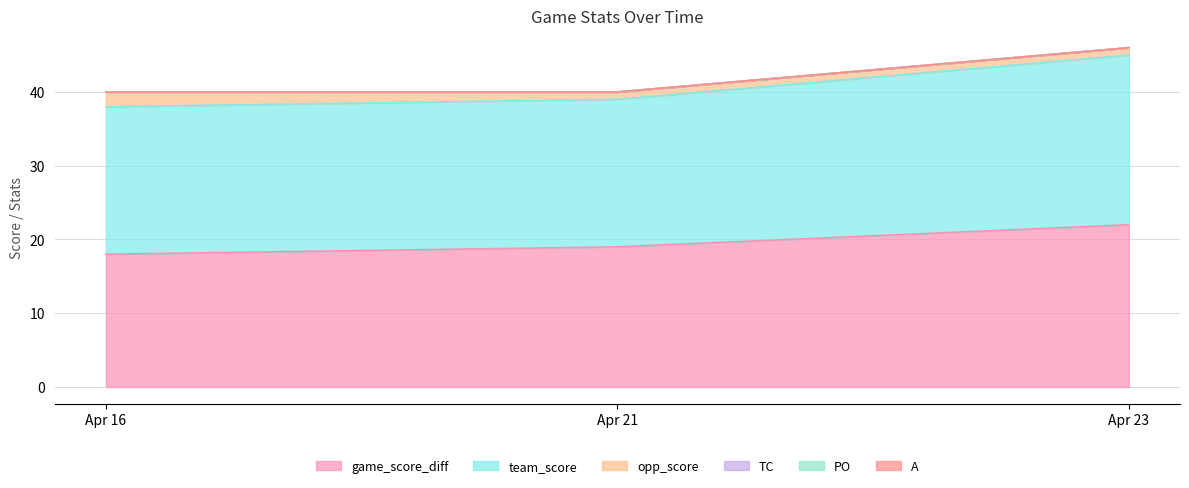

Reading left to right, transcribe all the data shown in this chart.

game_score_diff: Apr 16=18	Apr 21=19	Apr 23=22
team_score: Apr 16=20	Apr 21=20	Apr 23=23
opp_score: Apr 16=2	Apr 21=1	Apr 23=1
TC: Apr 16=0	Apr 21=0	Apr 23=0
PO: Apr 16=0	Apr 21=0	Apr 23=0
A: Apr 16=0	Apr 21=0	Apr 23=0